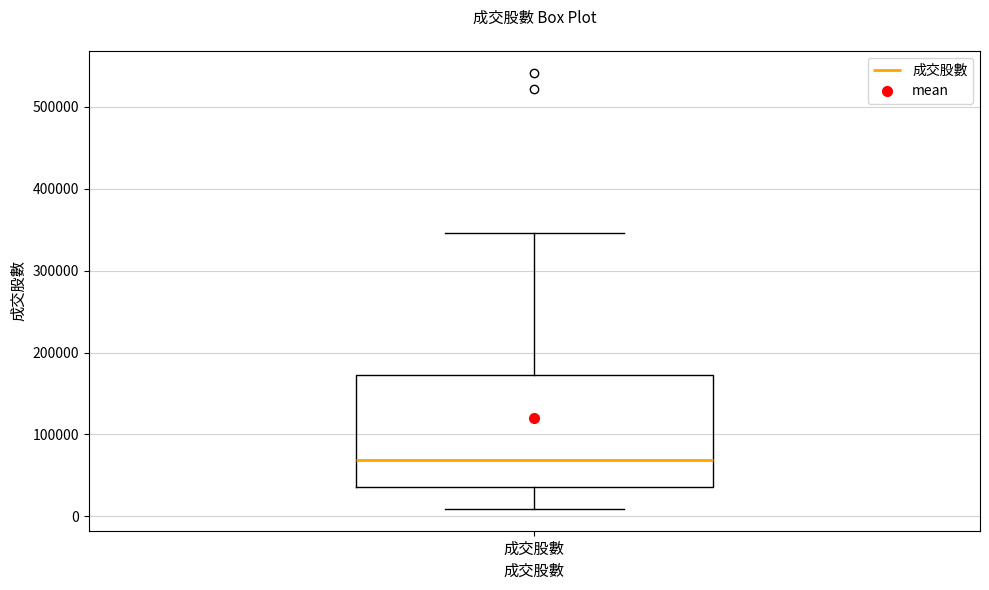

Transcribe this box plot: give where the median line is, the range the box spans, and where the two whiskers end, as read against the y-axis. The values are not printed on the chart, so give them approximately, as read against the axis.

median 70000, box 40000 to 170000, whiskers 10000 to 350000